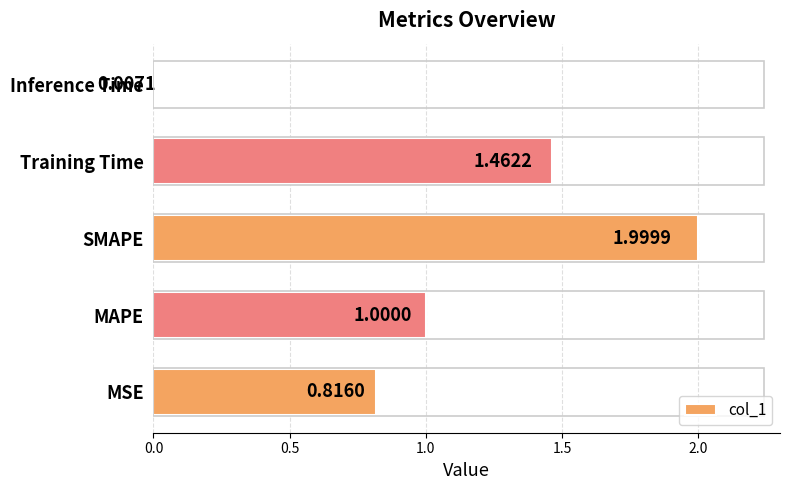

Which has a higher value, SMAPE or MAPE?

SMAPE